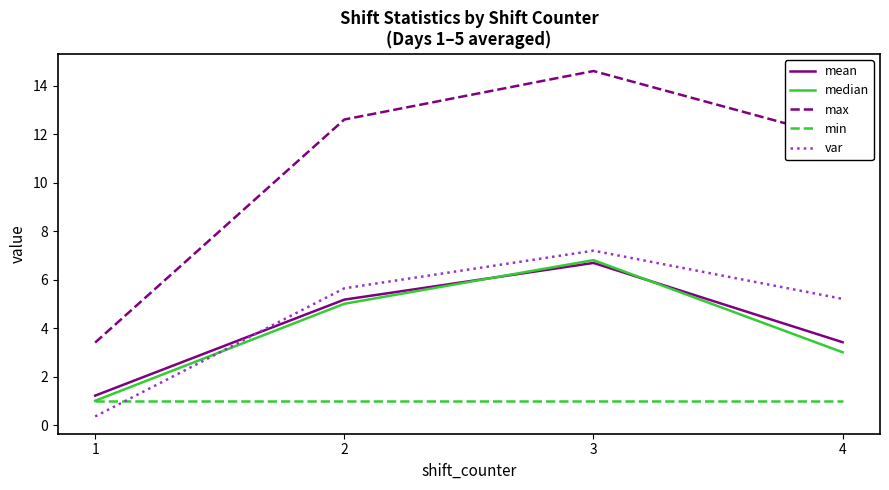

At how many categories does at least one series exceed 9?

3